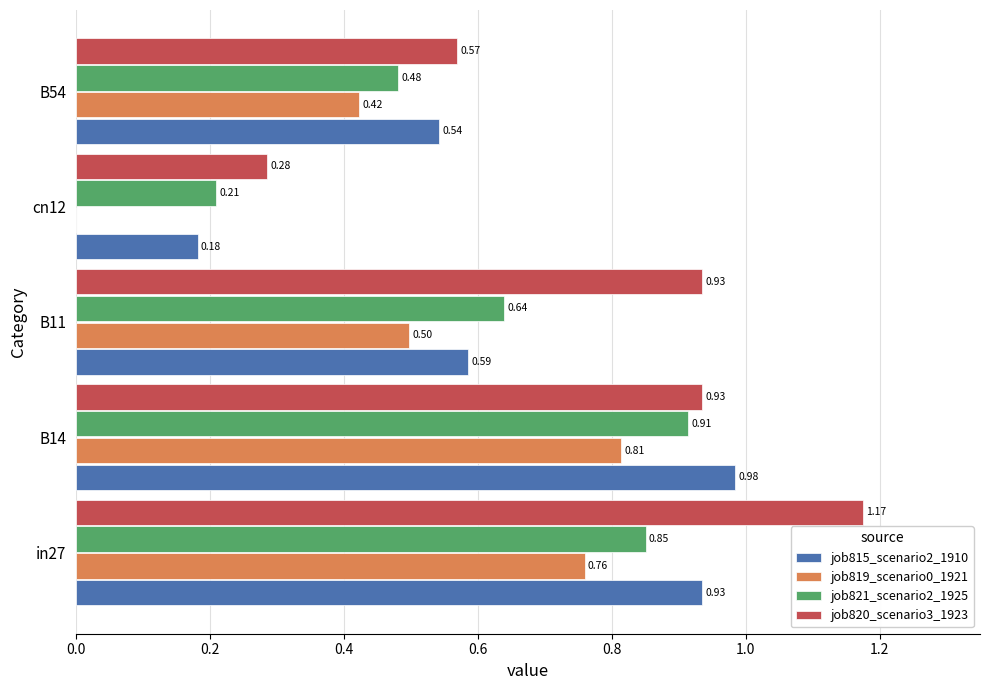

What is the sum of the job815_scenario2_1910 values at B14 and in27?

1.9